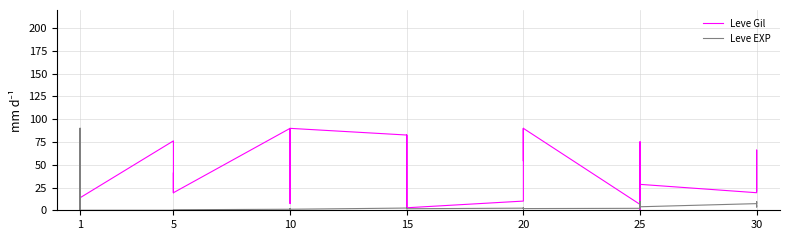

What are all the series names shown in the legend?

Leve Gil, Leve EXP